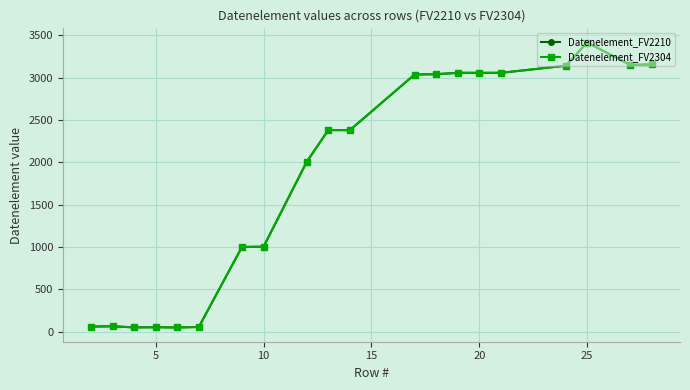

Is this an area chart (filled region under the line)?

No